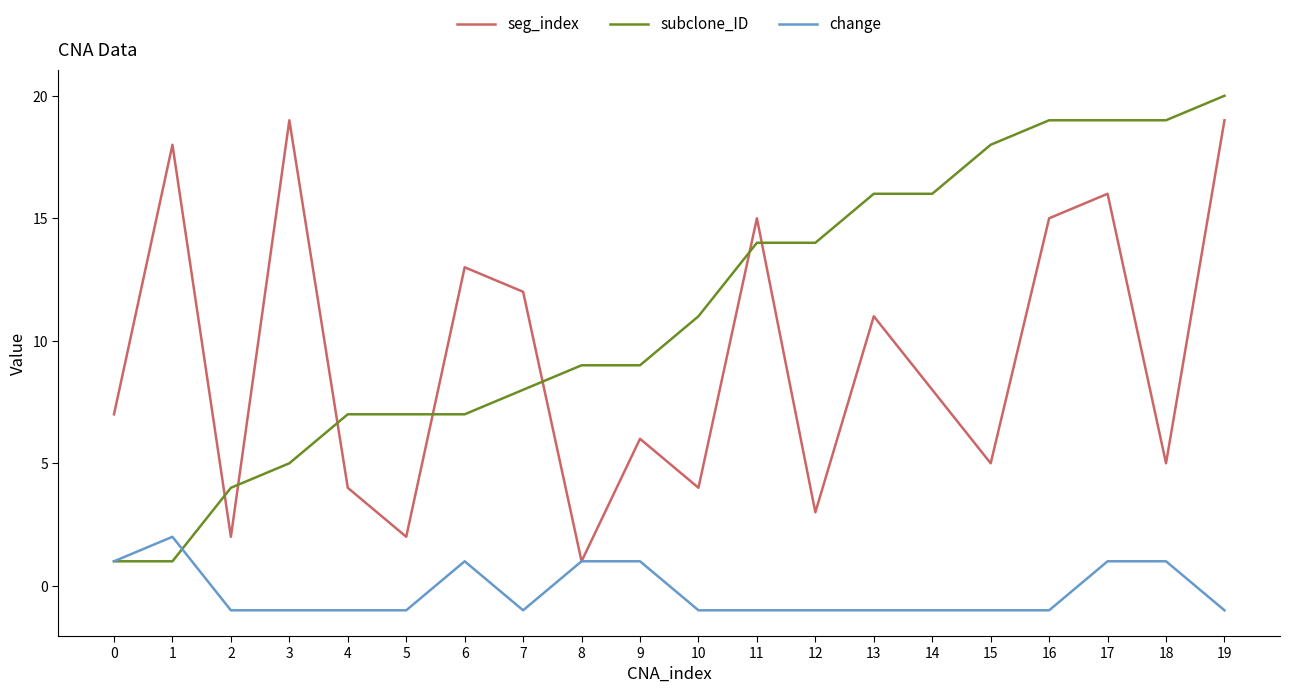

True or false: seg_index has a value of 7 at 17.

False